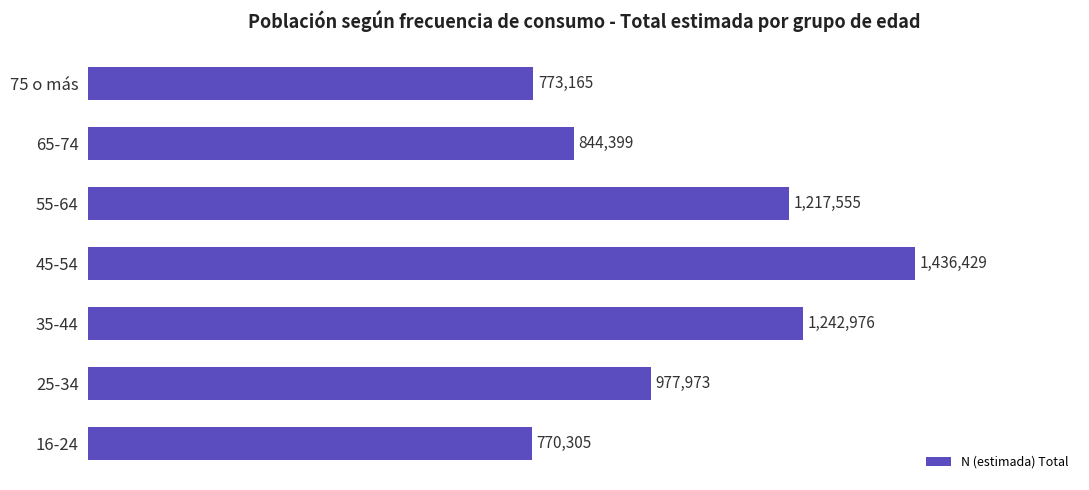

Are the bars grouped side by side (vs. stacked)?

No